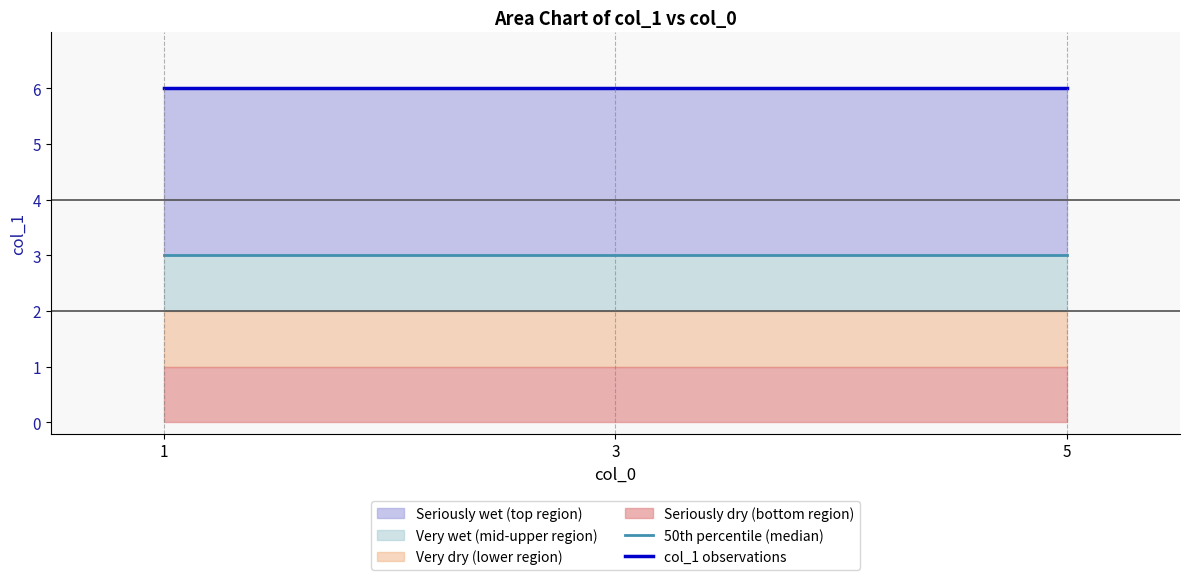

The col_1 observations series shows 11 at 3. True or false?

False